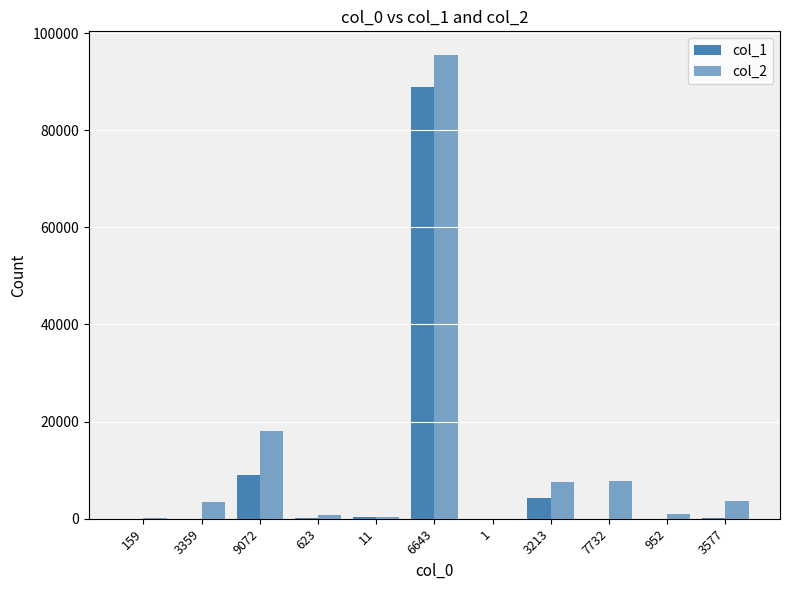

Which series changed the most between 11 and 6643?

col_2